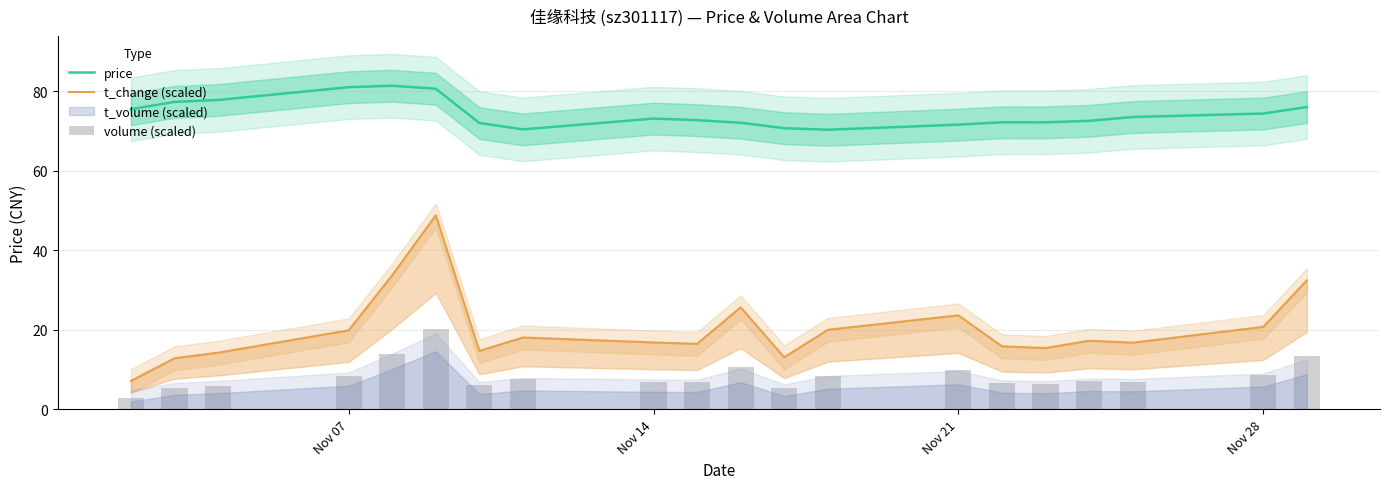

What is the maximum value for price?

81.4